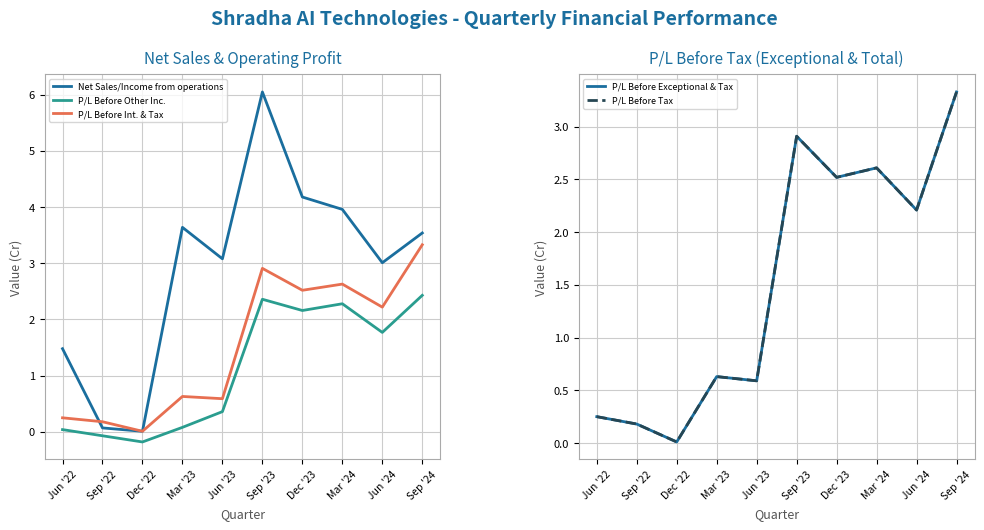

At which category does P/L Before Tax reach its first local peak?

Mar '23